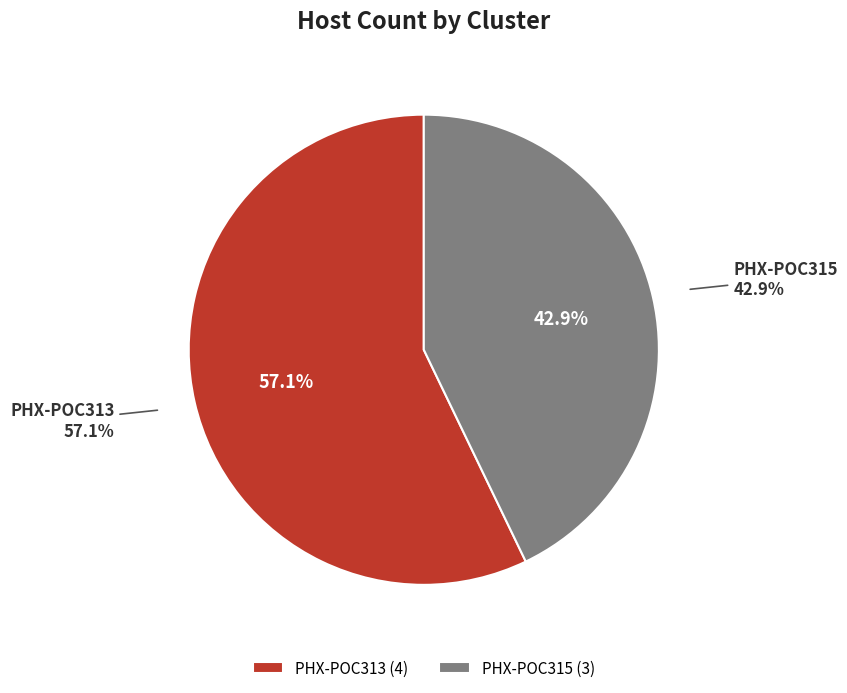

The PHX-POC315 slice represents 43% of the pie. True or false?

True